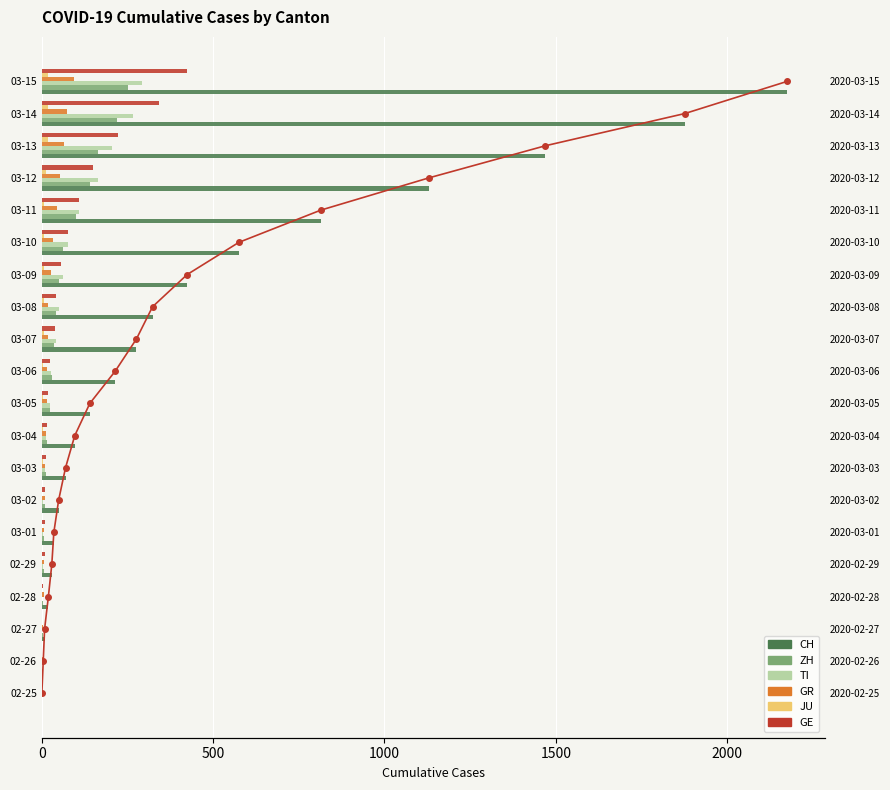

How many values in GR are above zero?

19